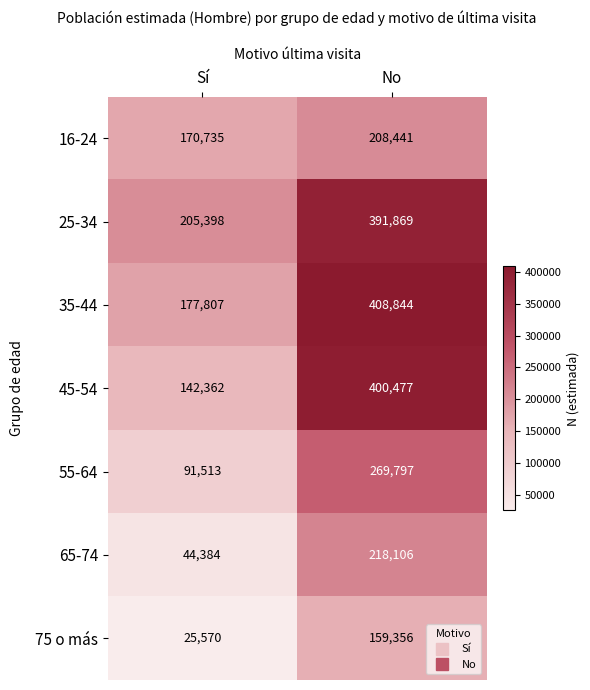

True or false: 16-24 has a value of 372455 at No.

False